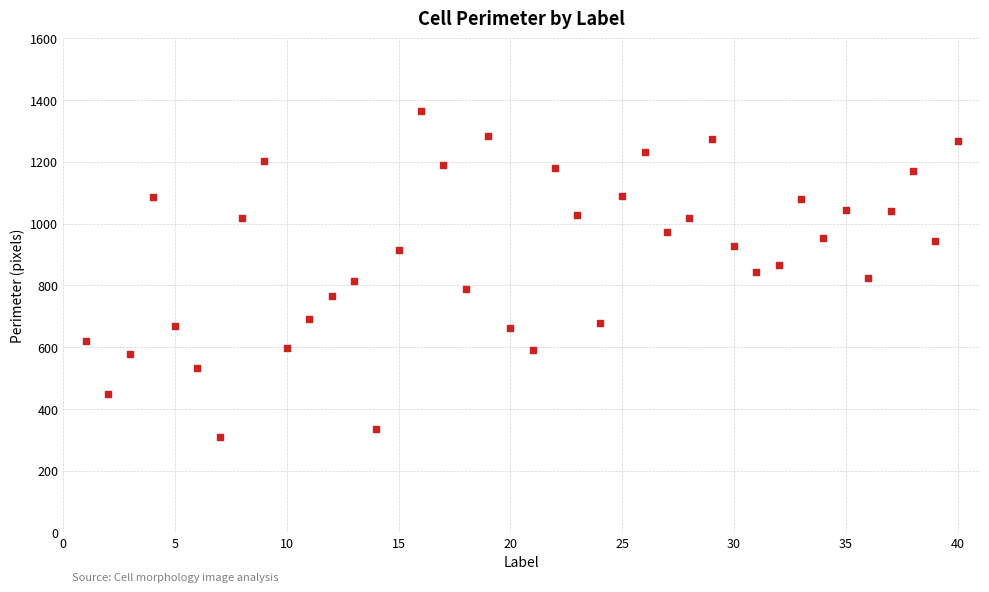

What is the range of Y values (max minus min)?

1055.5